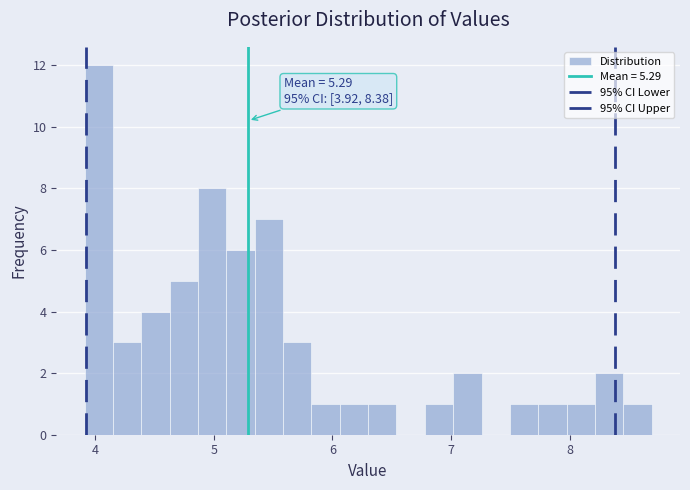

Around what value on the x-axis is the tallest bar? Give the approximate position of its centre, as read against the axis.

4.0